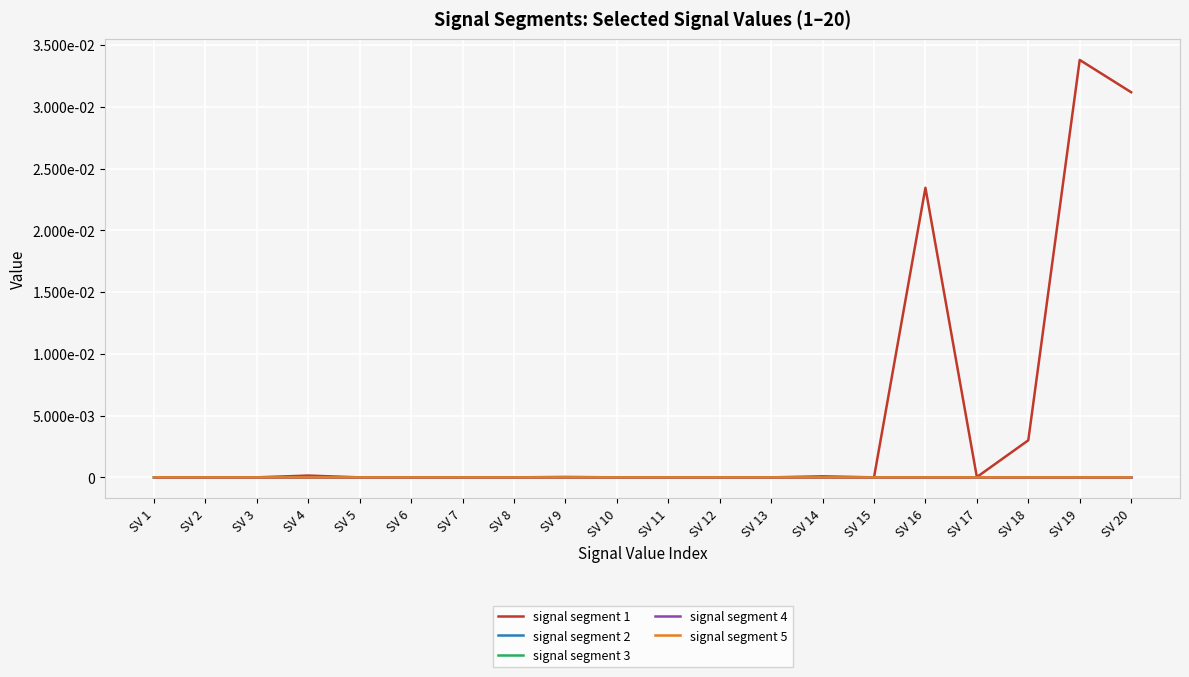

What are all the series names shown in the legend?

signal segment 1, signal segment 2, signal segment 3, signal segment 4, signal segment 5